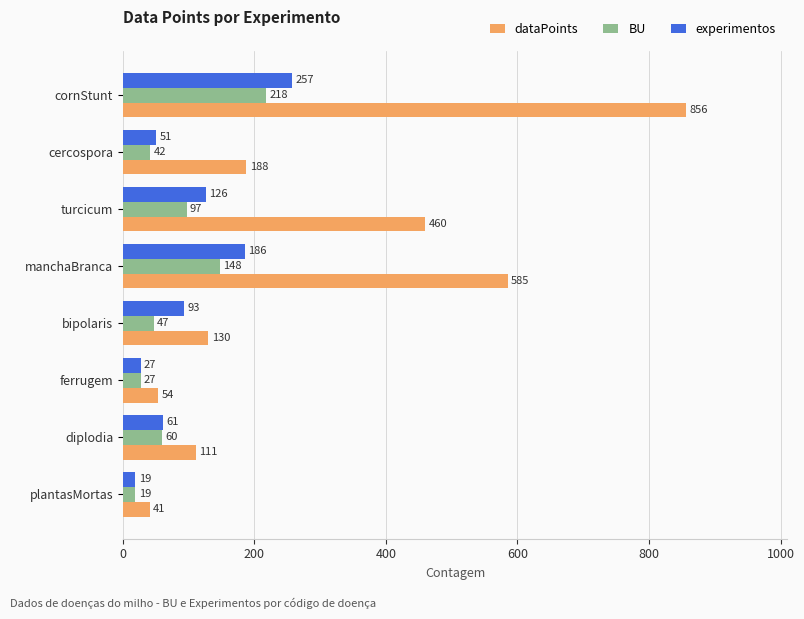

At which label is BU closest to 118?

turcicum